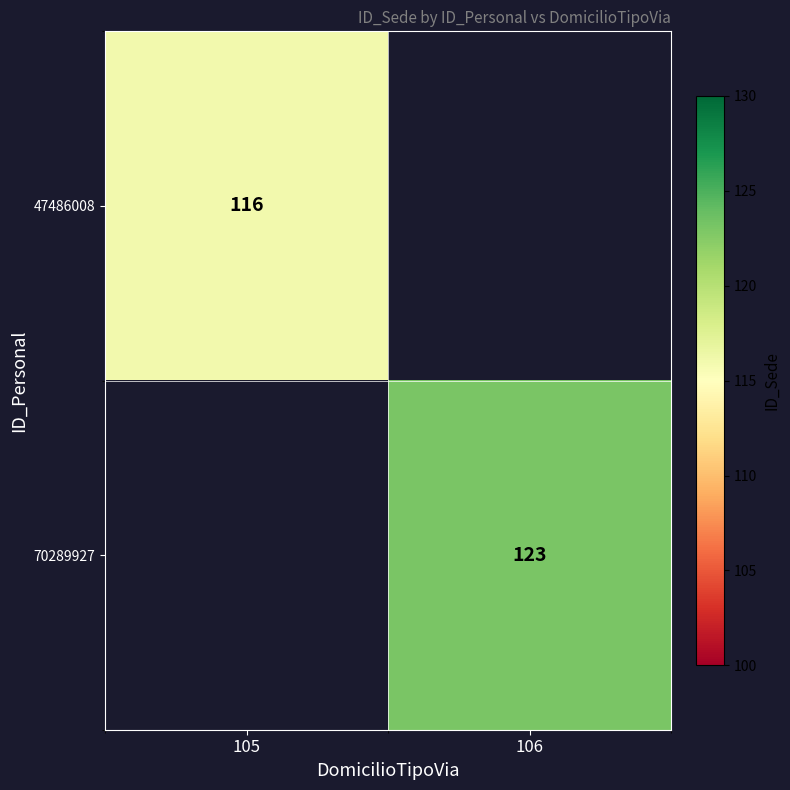

The 47486008 series shows 25 at 105. True or false?

False